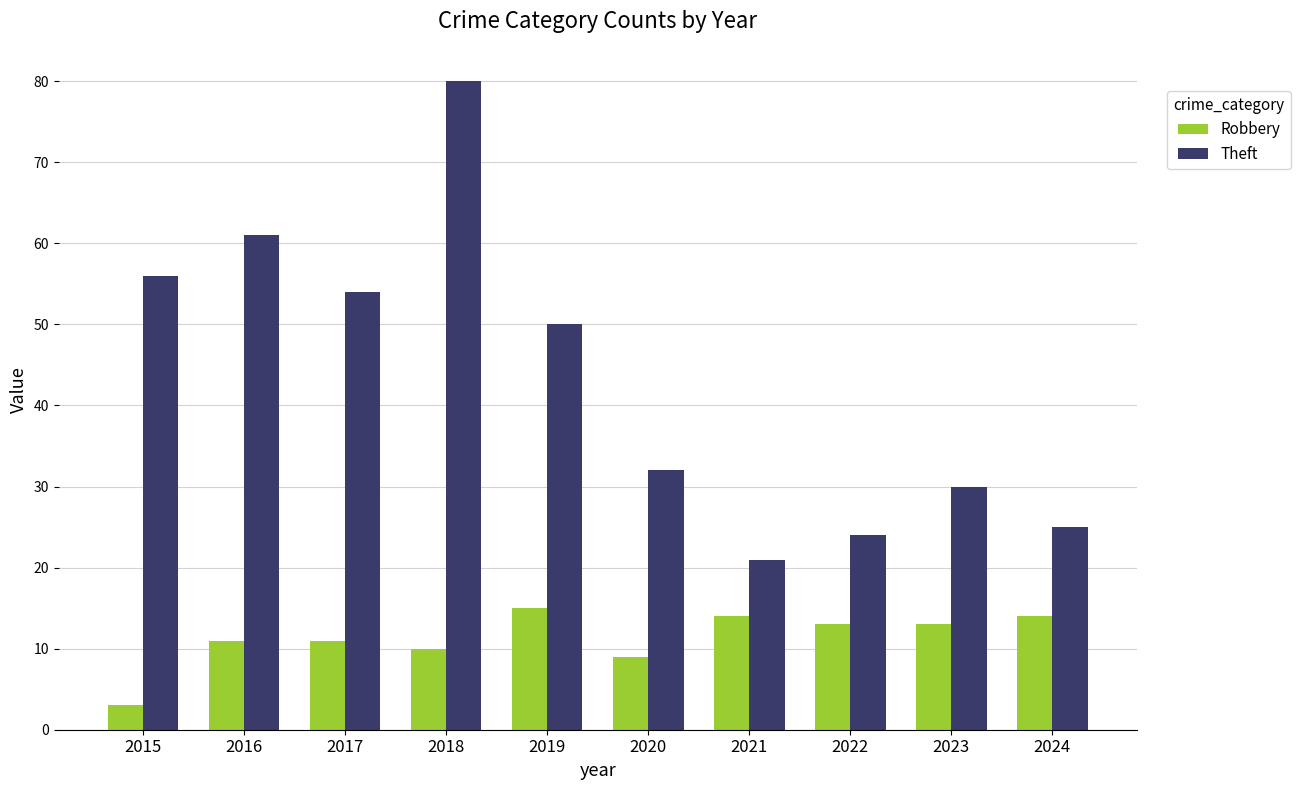

List the series in order of their peak value, lowest first.

Robbery, Theft